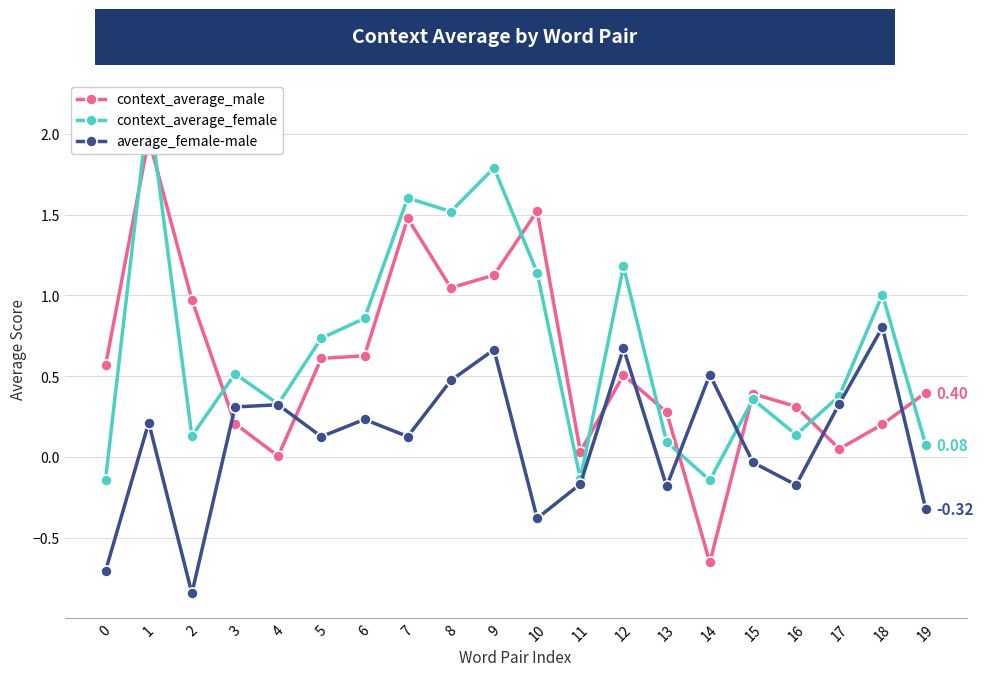

Reading left to right, transcribe all the data shown in this chart.

context_average_male: 0=0.6	1=2.0	2=1.0	3=0.2	4=0.0	5=0.6	6=0.6	7=1.5	8=1.0	9=1.1	10=1.5	11=0.0	12=0.5	13=0.3	14=-0.7	15=0.4	16=0.3	17=0.0	18=0.2	19=0.4
context_average_female: 0=-0.1	1=2.2	2=0.1	3=0.5	4=0.3	5=0.7	6=0.9	7=1.6	8=1.5	9=1.8	10=1.1	11=-0.1	12=1.2	13=0.1	14=-0.1	15=0.4	16=0.1	17=0.4	18=1.0	19=0.1
average_female-male: 0=-0.7	1=0.2	2=-0.8	3=0.3	4=0.3	5=0.1	6=0.2	7=0.1	8=0.5	9=0.7	10=-0.4	11=-0.2	12=0.7	13=-0.2	14=0.5	15=-0.0	16=-0.2	17=0.3	18=0.8	19=-0.3